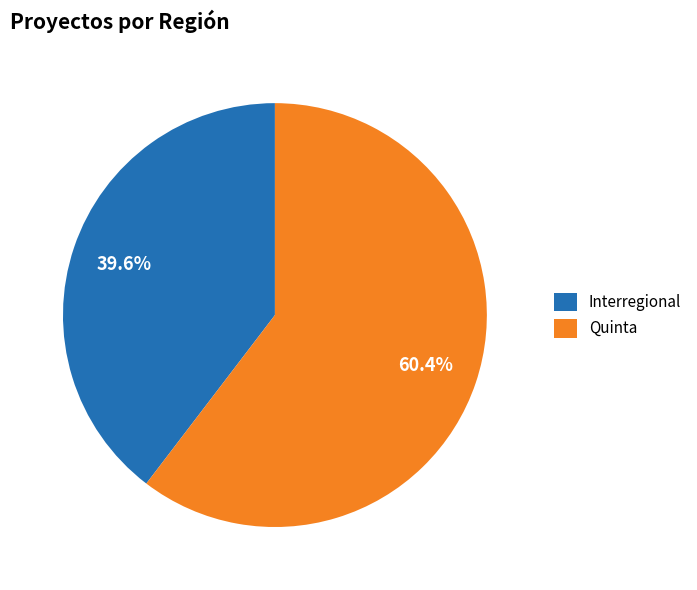

What is the largest slice in the pie chart?

Quinta